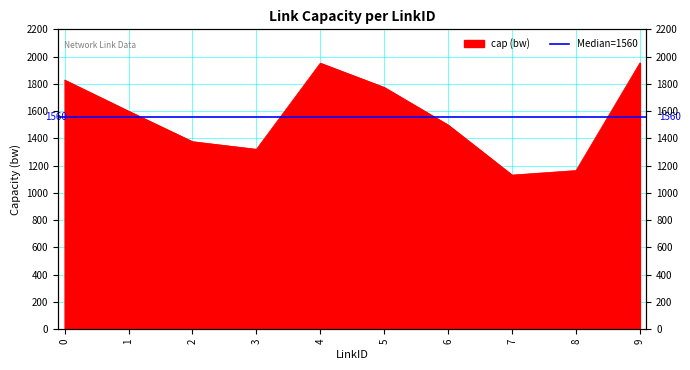

Rank the categories by value from highest to lowest.

9, 4, 0, 5, 1, 6, 2, 3, 8, 7